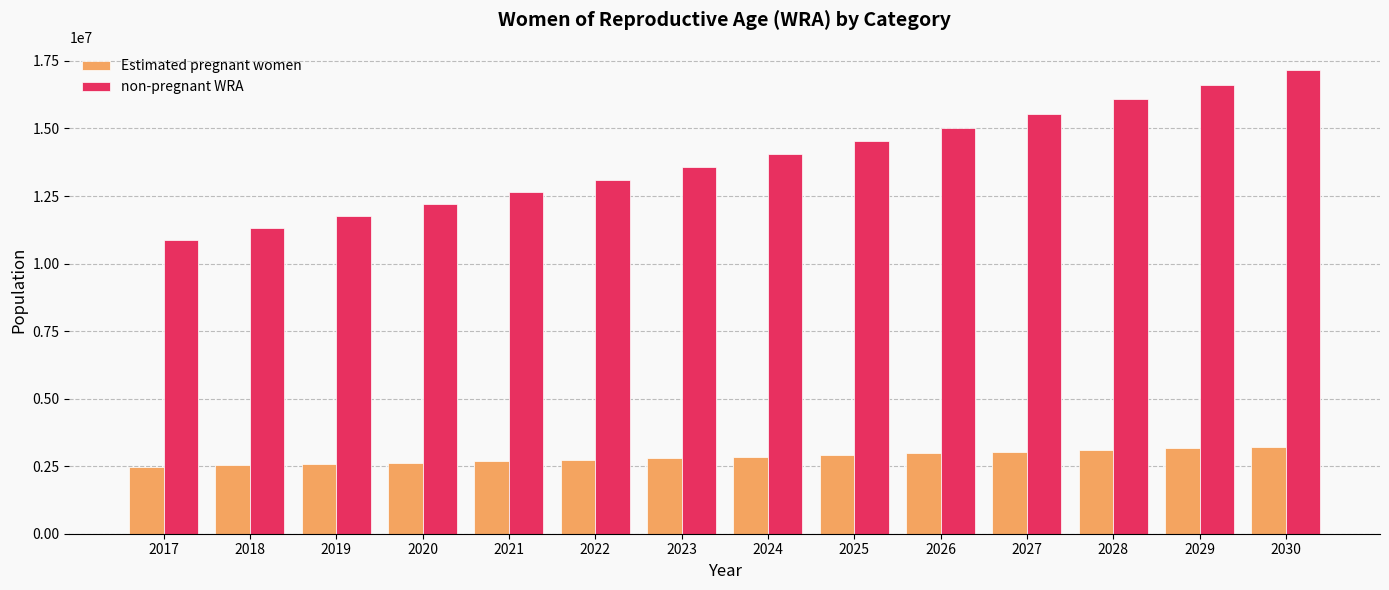

What is the difference between the second highest and second lowest values in the non-pregnant WRA series?

5298578.3